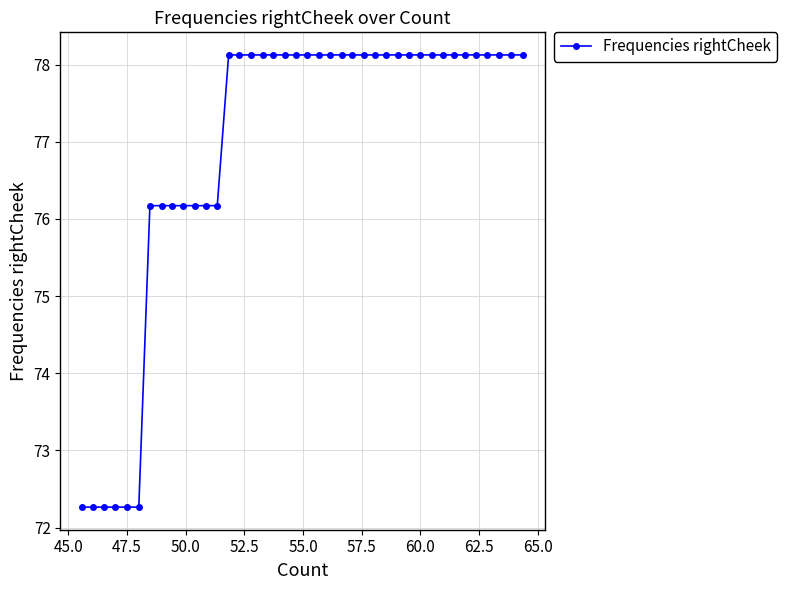

What is the average value?

76.9